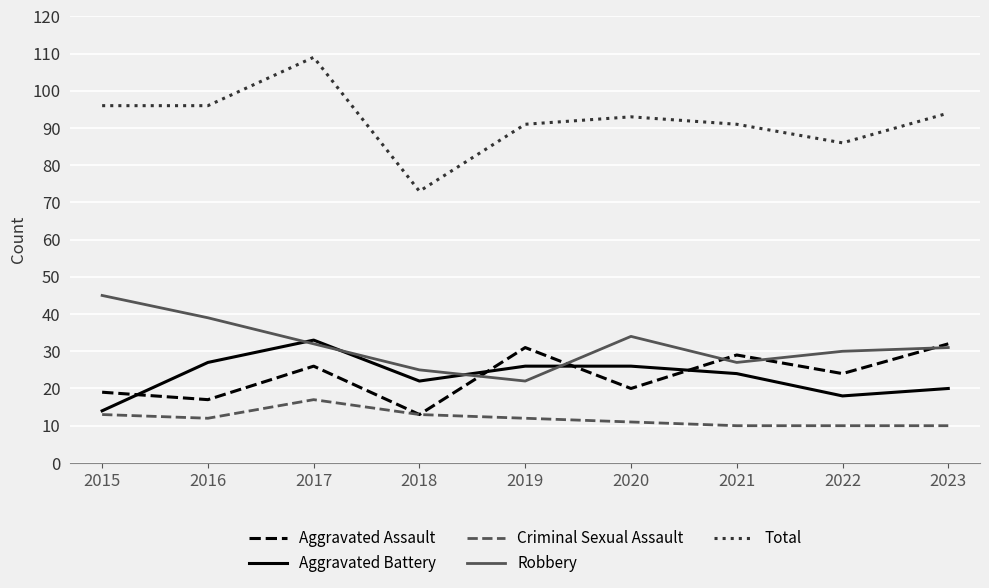

Which label corresponds to the largest value in the chart?

2017